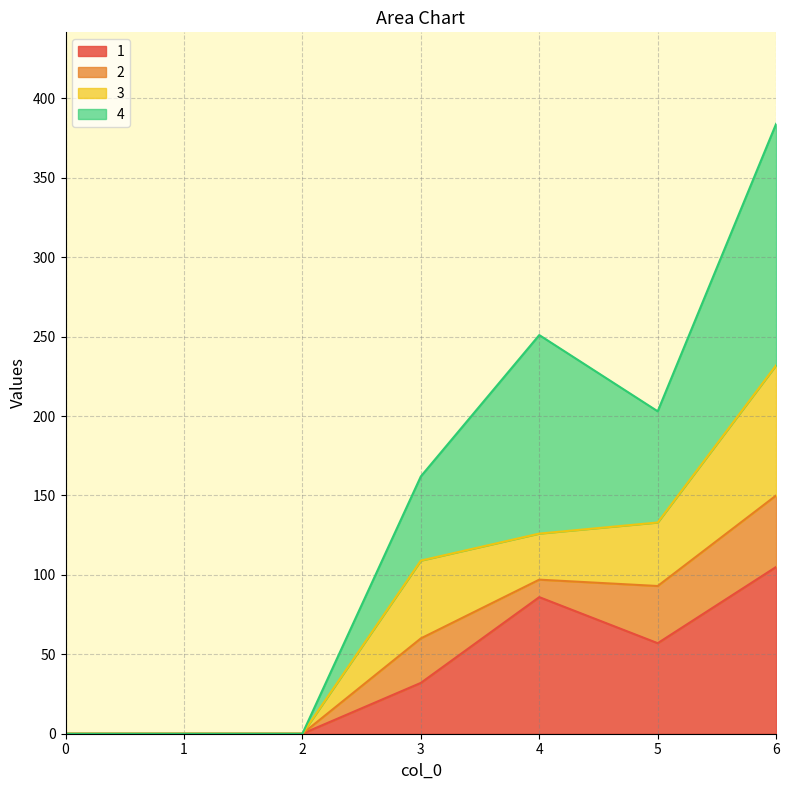

What is the sum of all 1 values?

280